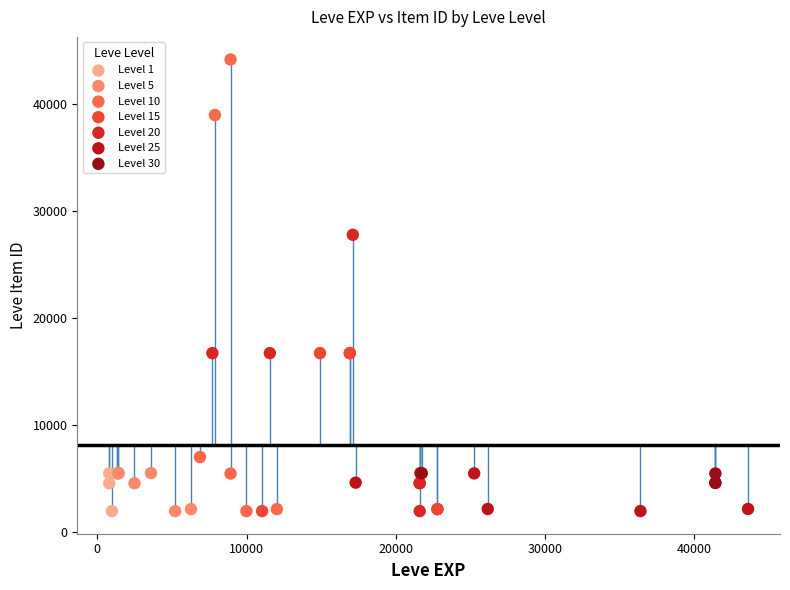

What are all the series names shown in the legend?

Level 1, Level 5, Level 10, Level 15, Level 20, Level 25, Level 30